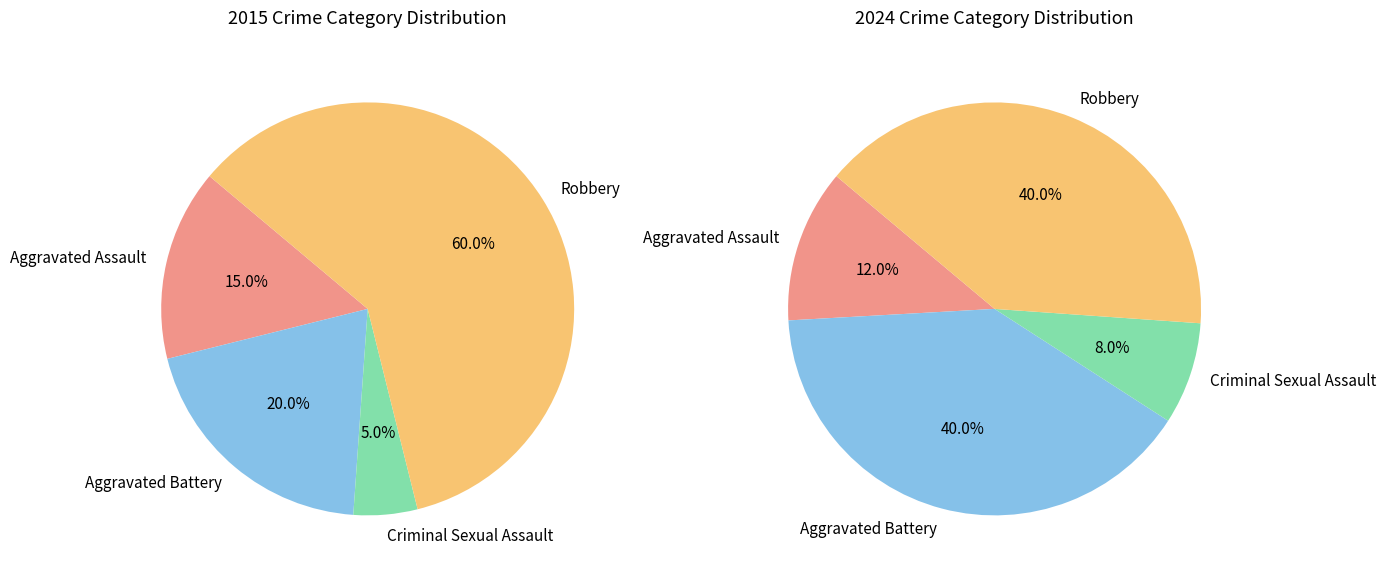

To the nearest percent, what is the average slice percentage?

25%